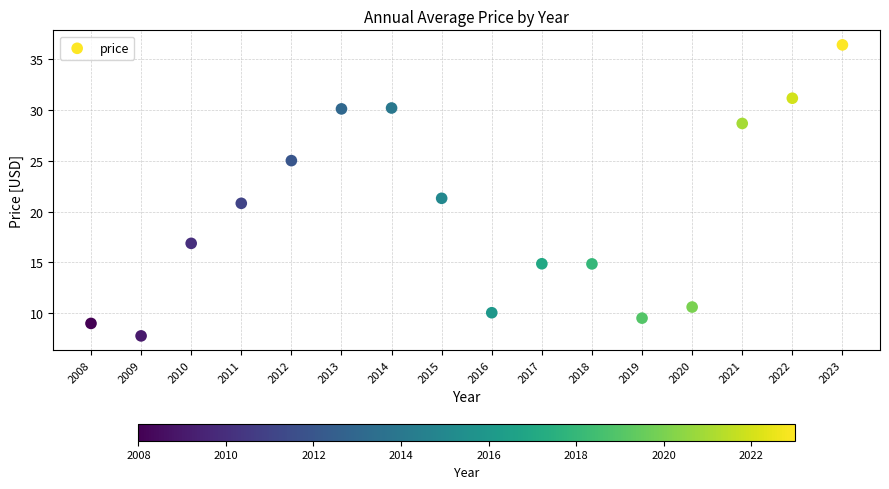

What is the range of X values (max minus min)?

15.0